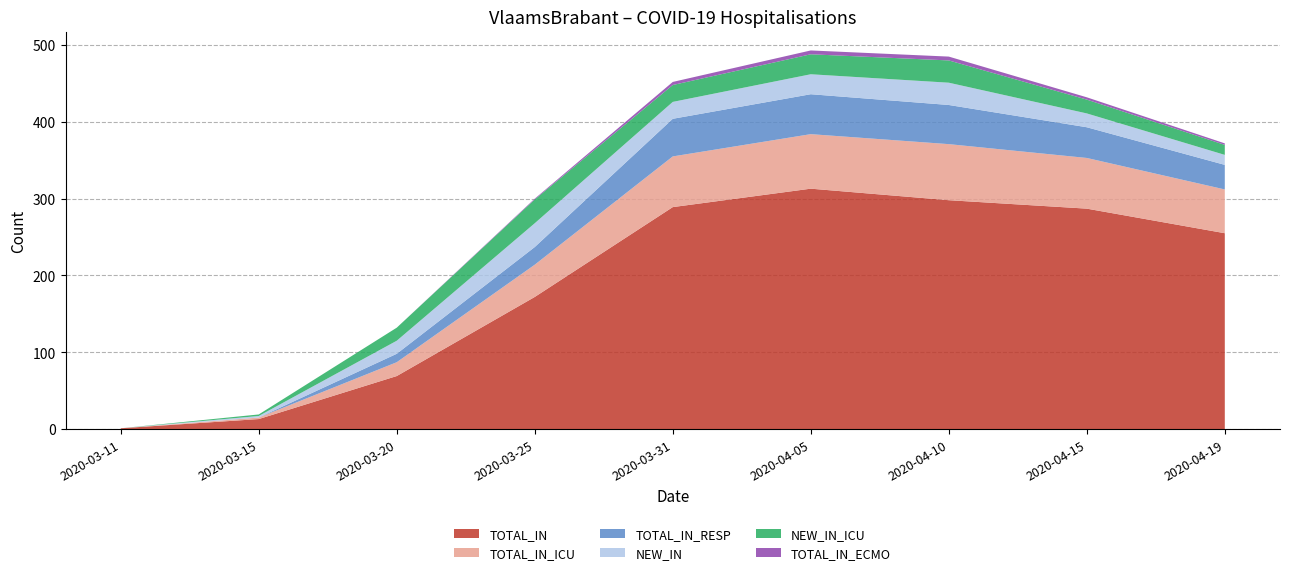

Reading left to right, transcribe all the data shown in this chart.

TOTAL_IN: 1	13	69	172	289	313	298	287	255
TOTAL_IN_ICU: 0	2	18	42	66	71	73	66	57
TOTAL_IN_RESP: 0	0	11	23	49	52	51	40	32
NEW_IN: 0	2	17	31	22	26	29	18	13
NEW_IN_ICU: 0	2	17	31	22	26	29	18	13
TOTAL_IN_ECMO: 0	0	0	1	4	5	5	3	2